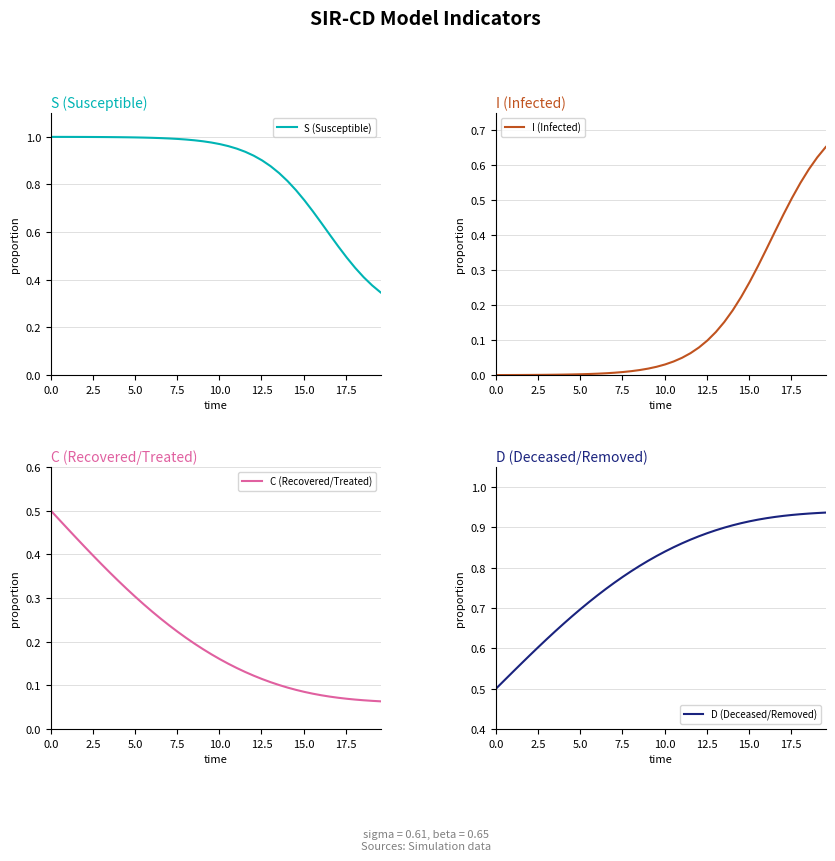

Rank the series by their maximum value, from highest to lowest.

S (Susceptible), D (Deceased/Removed), I (Infected), C (Recovered/Treated)